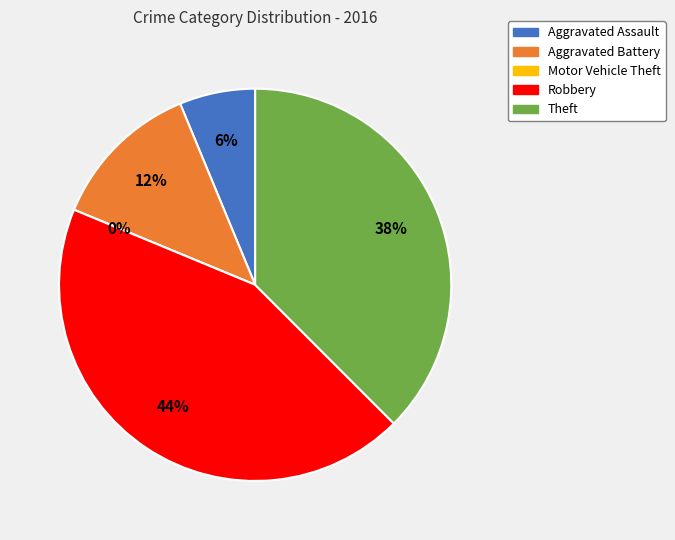

To the nearest percent, what is the combined percentage of Theft and Aggravated Battery?

50%